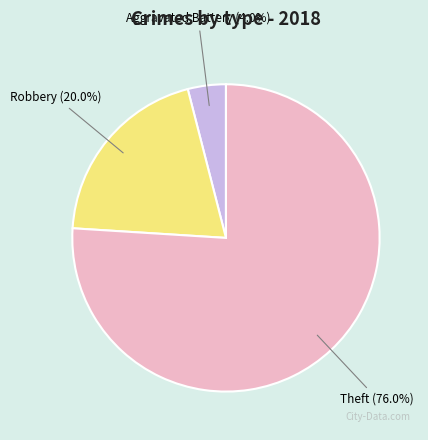

Is there a majority slice in this chart?

Yes